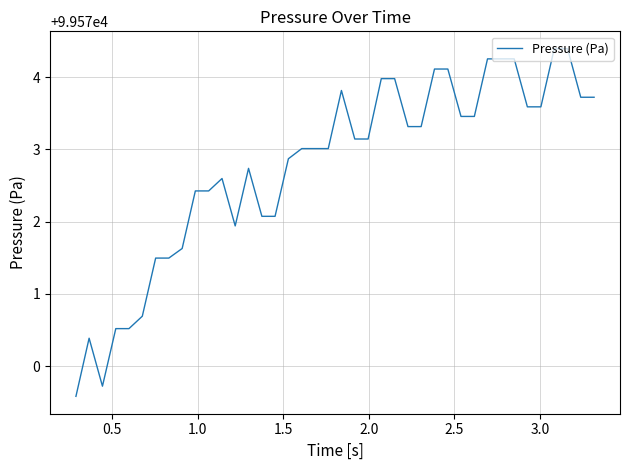

What is the difference between the maximum and minimum values?

4.8